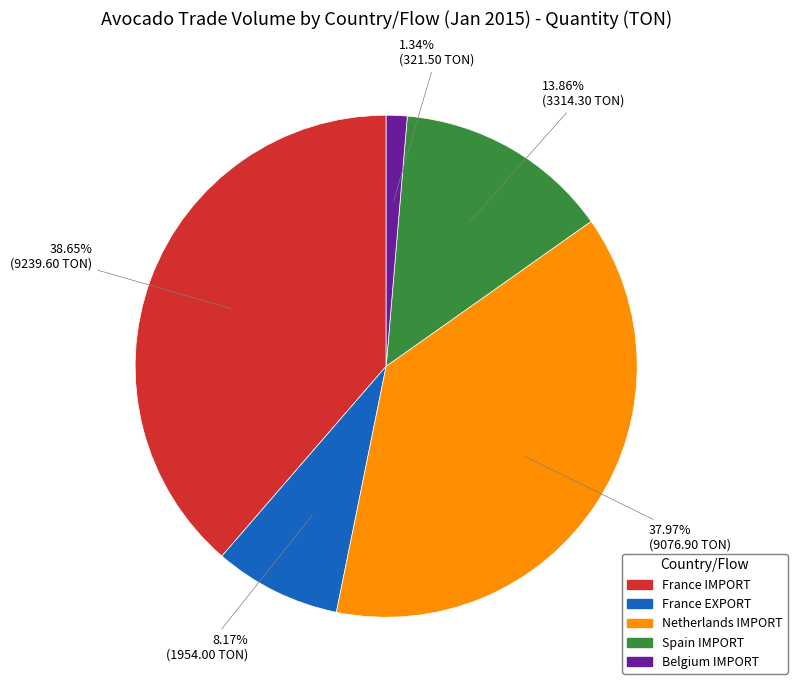

Which category has the smallest portion of the pie?

Belgium IMPORT